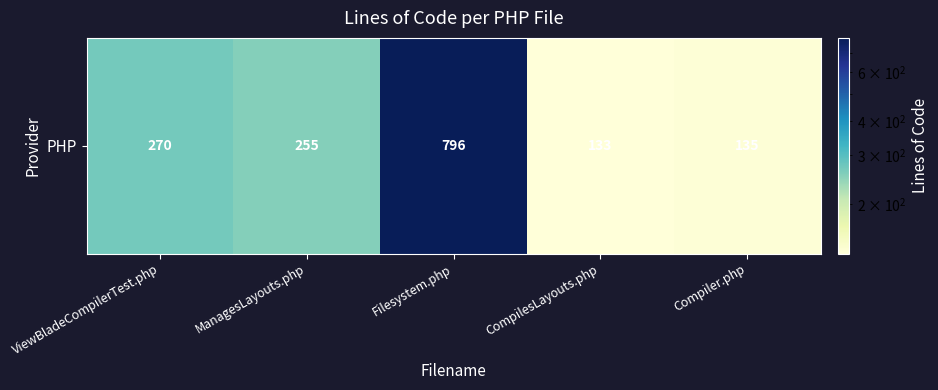

Reading left to right, list all the values displayed in this chart.

ViewBladeCompilerTest.php=270	ManagesLayouts.php=255	Filesystem.php=796	CompilesLayouts.php=133	Compiler.php=135